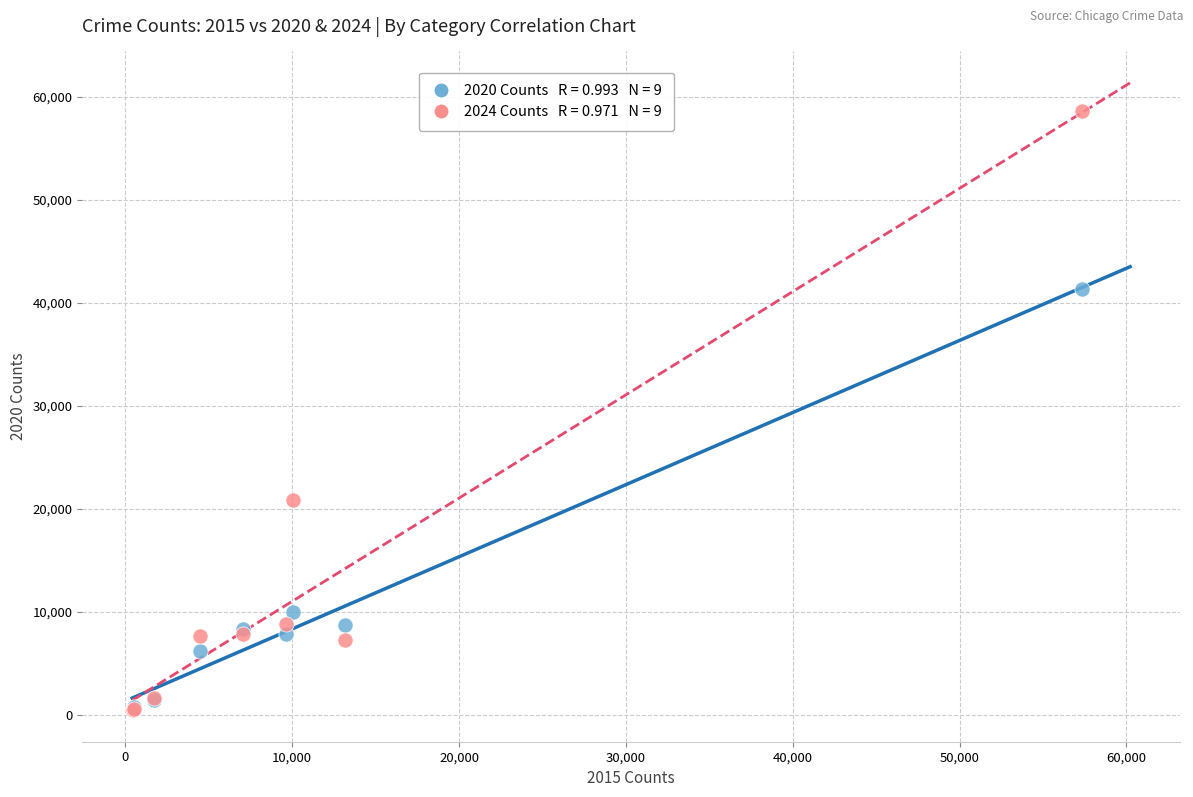

Across all series, what Y value is closest to 29507?

20907